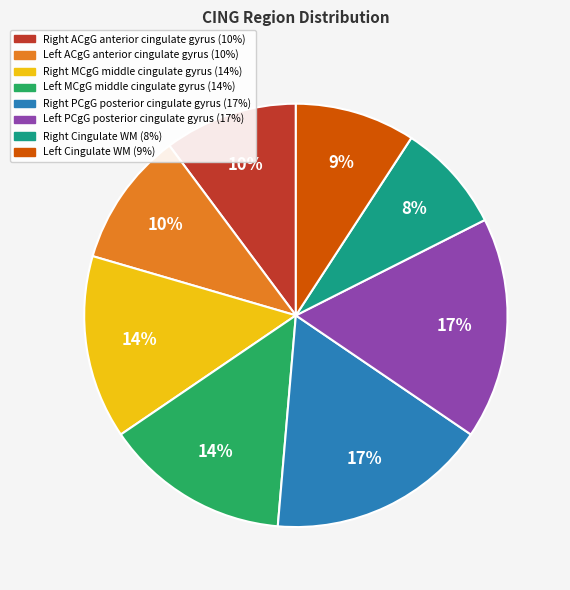

To the nearest percent, what is the average slice percentage?

12%